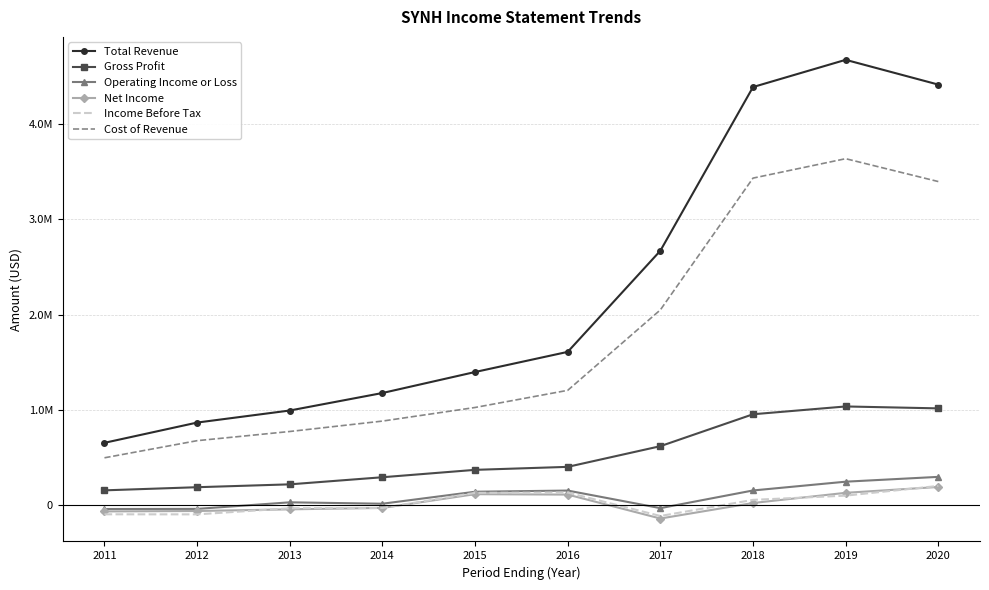

What are all the series names shown in the legend?

Total Revenue, Gross Profit, Operating Income or Loss, Net Income, Income Before Tax, Cost of Revenue